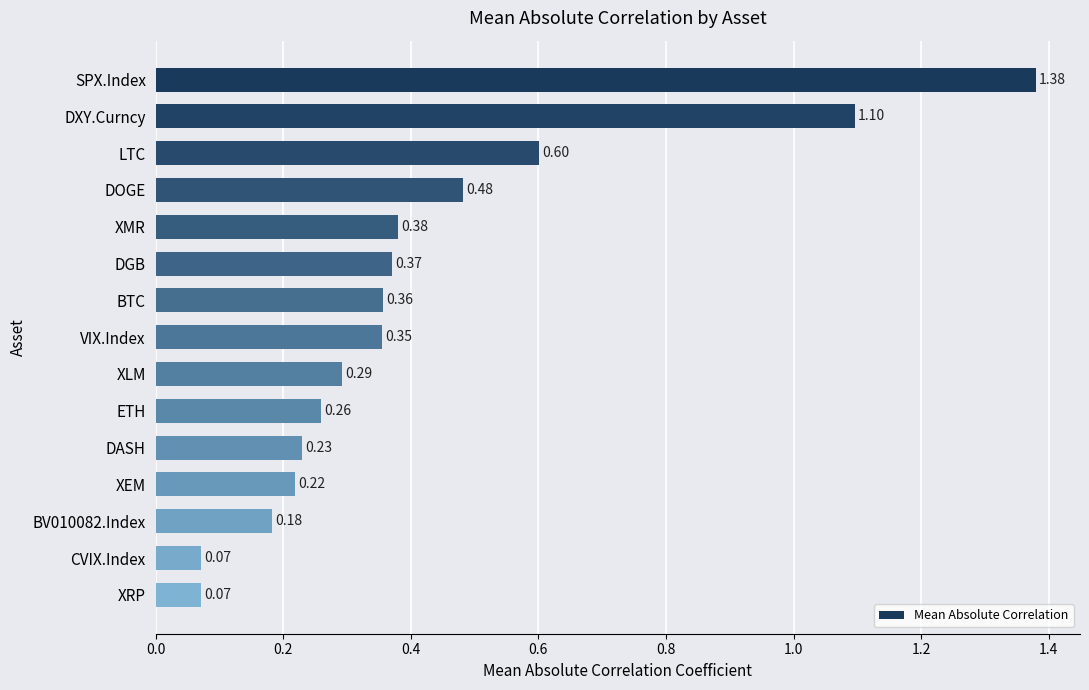

What is the label of the 14th bar from the bottom?

DXY.Curncy